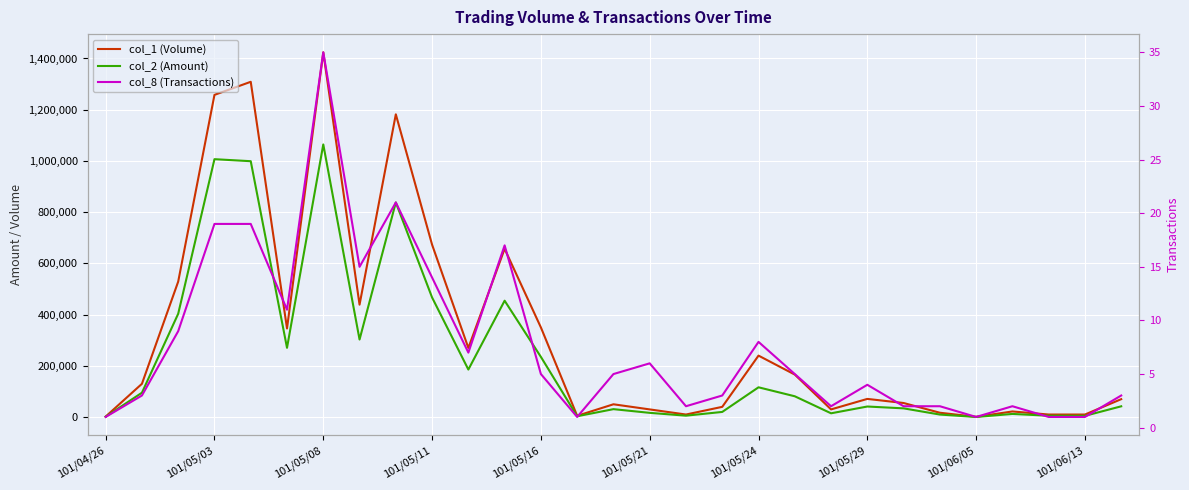

What is the lowest value of the col_8 (Transactions) series?

1